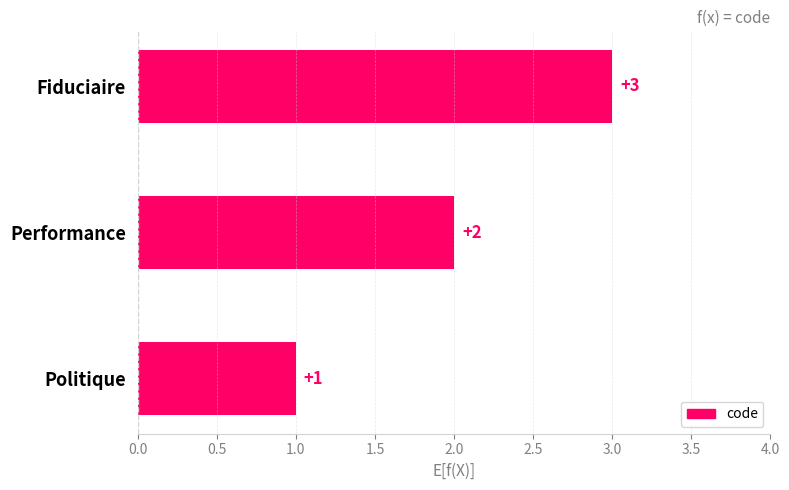

The value at Politique is 1. True or false?

True